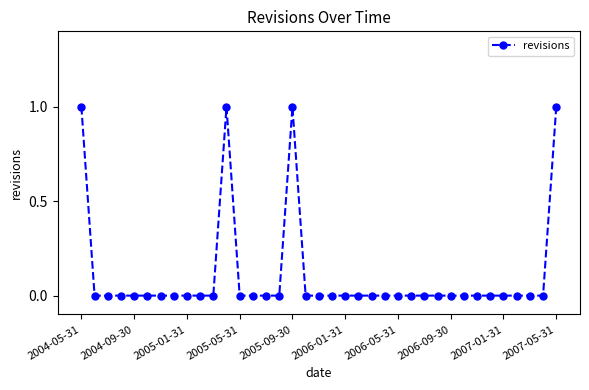

What is the sum of all values?

4